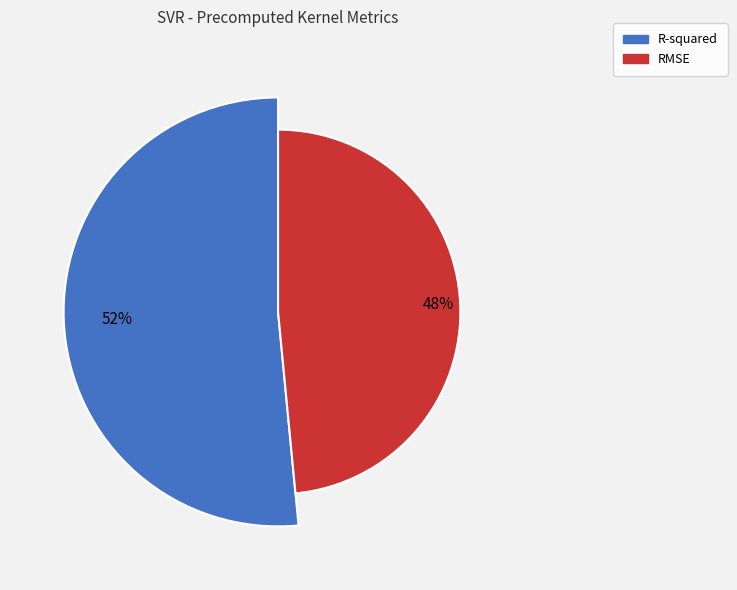

What portion of the pie excludes R-squared?

48.5%